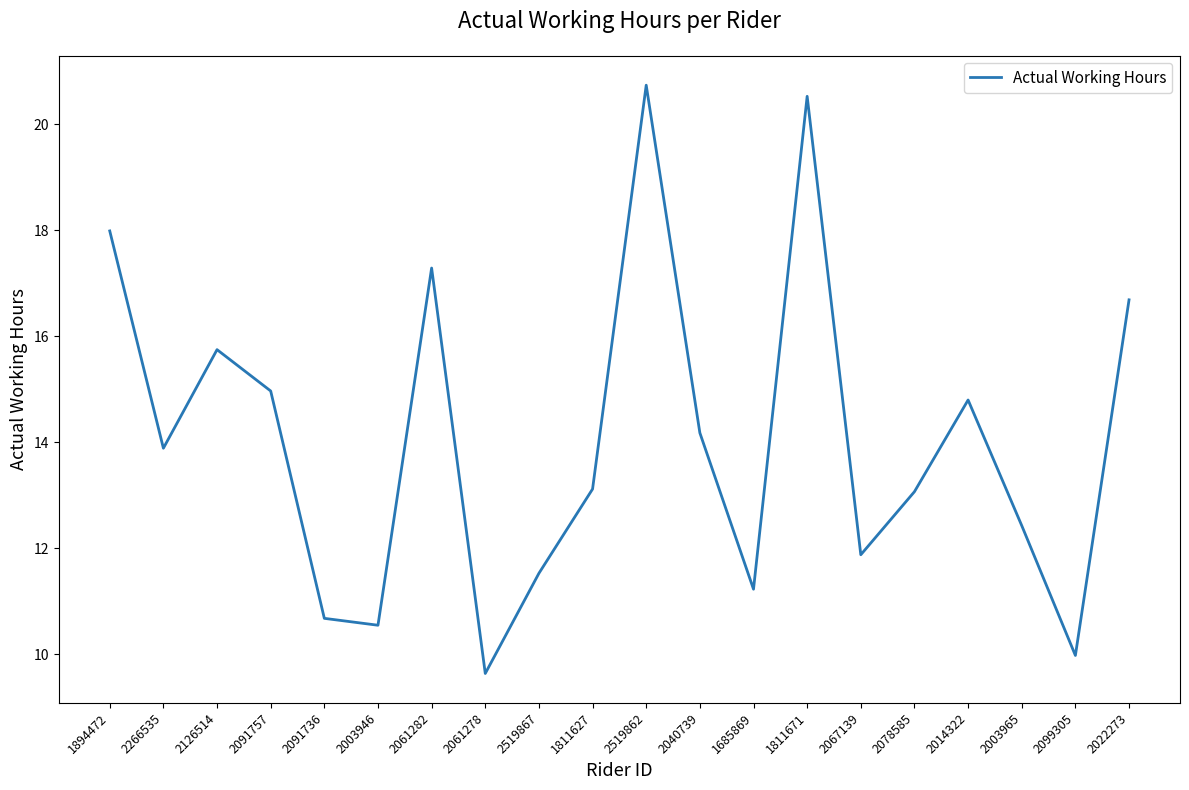

Which has a higher value, 2022273 or 2519867?

2022273